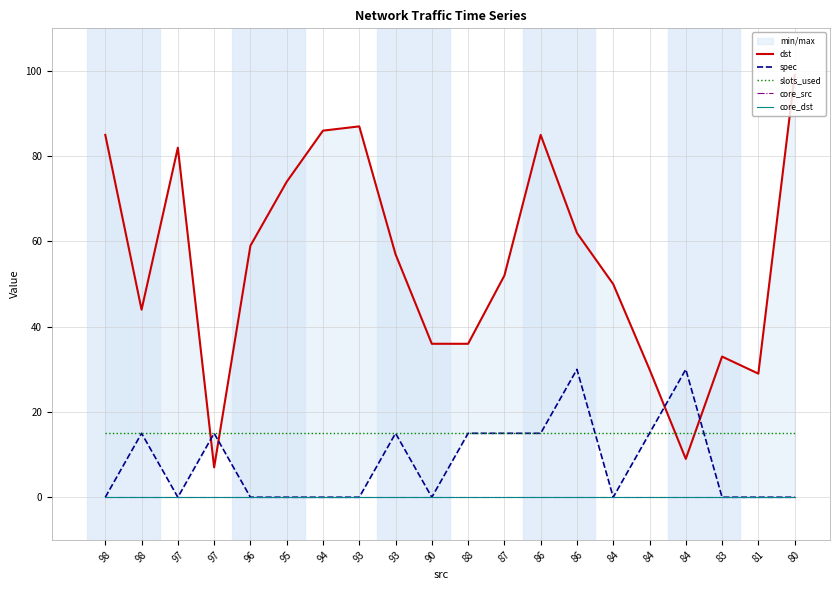

What is the difference between the spec values at 97 and 84?

15